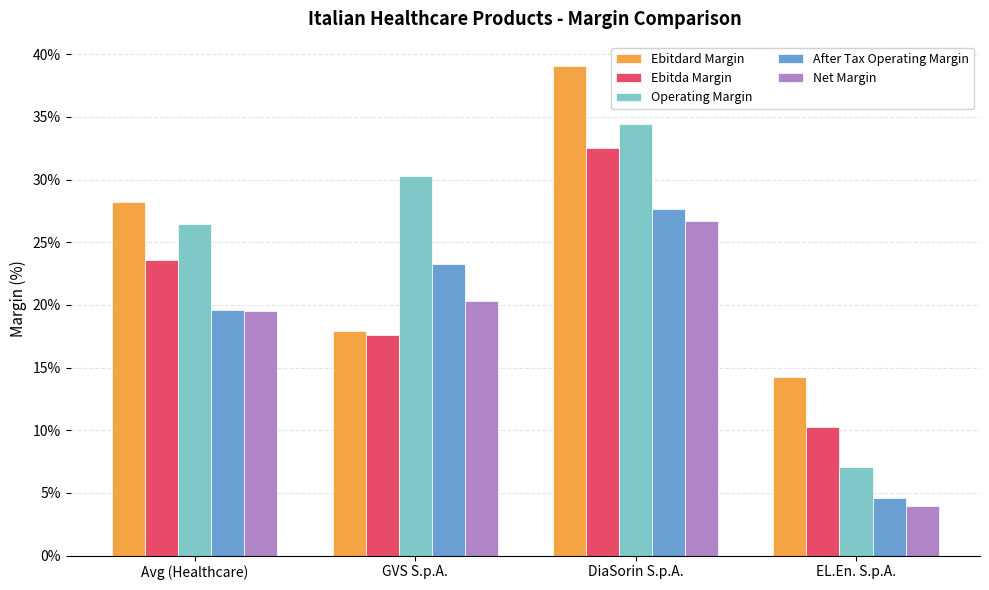

Between GVS S.p.A. and DiaSorin S.p.A., which series saw the biggest shift?

Ebitdard Margin